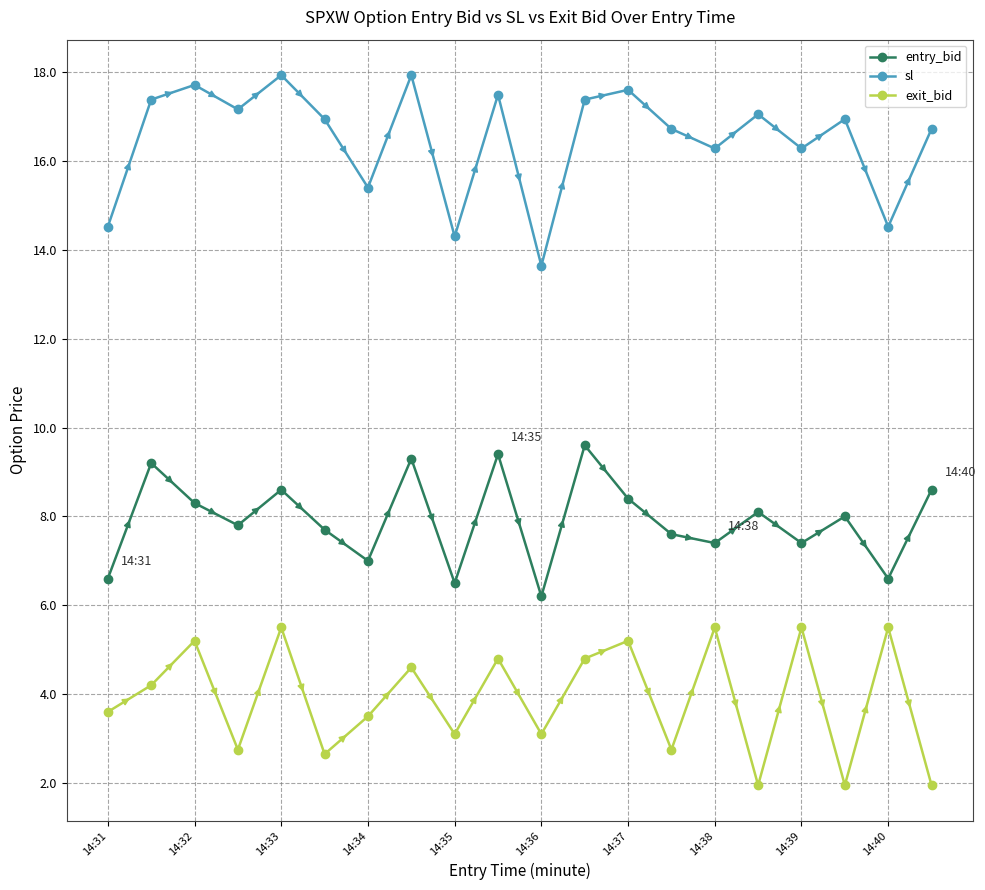

What is the value of the entry_bid point at the 14th from the left?

7.6